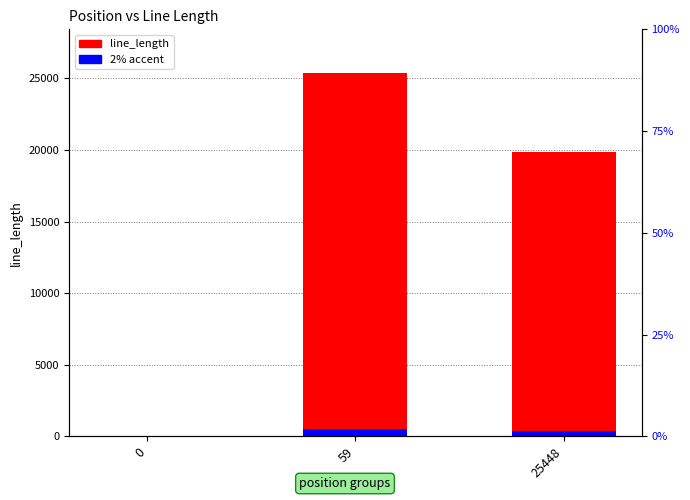

At which category is the sum across all series the highest?

59